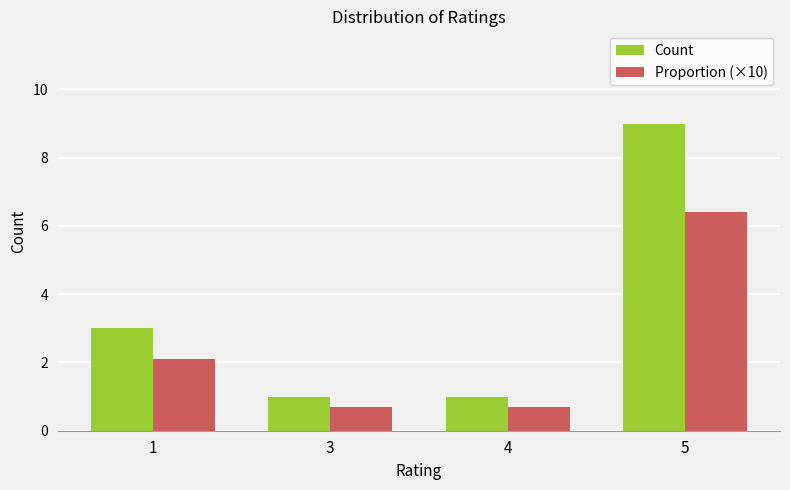

What is the sum of all Count values?

14.0